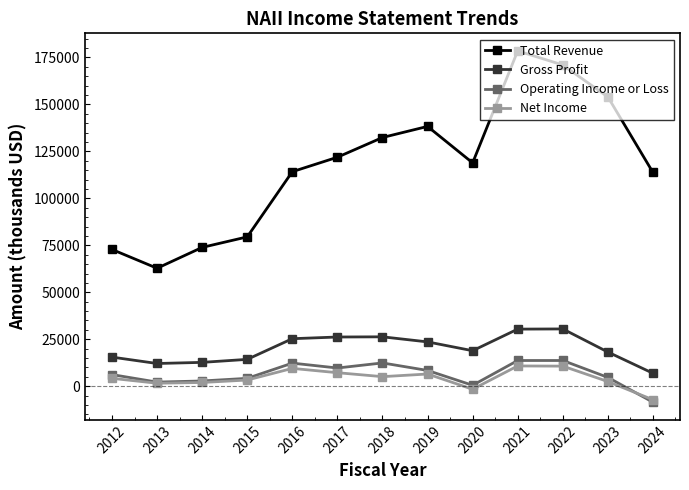

True or false: Gross Profit and Operating Income or Loss cross at least once.

False